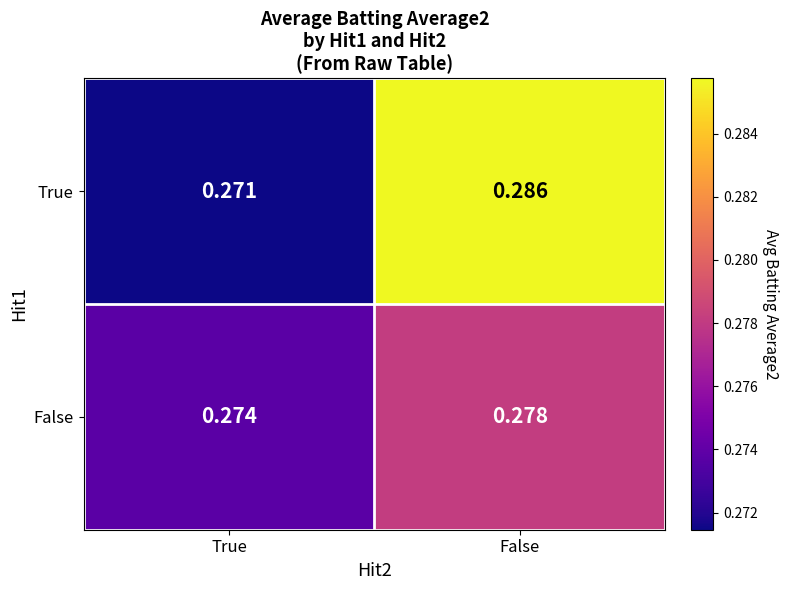

List the series in order of their peak value, highest first.

True, False